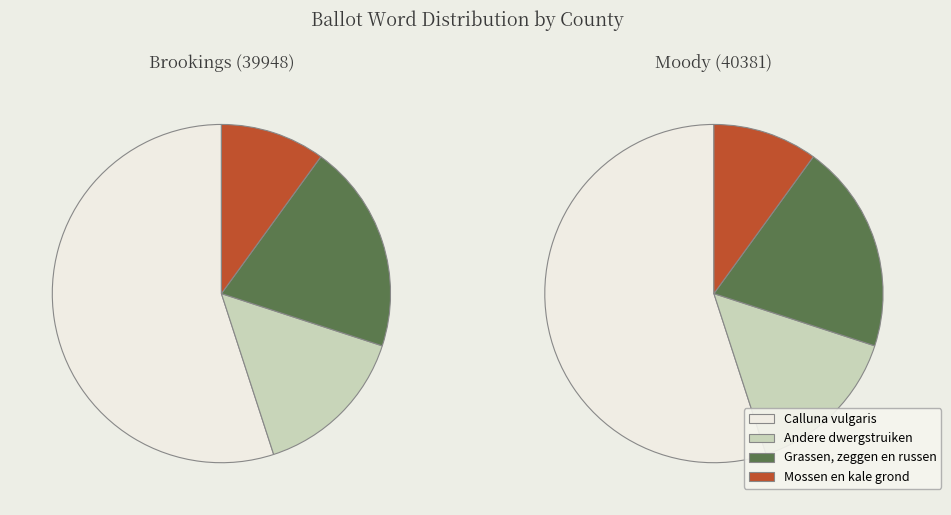

What percentage is NOT represented by 40381?

50.4%